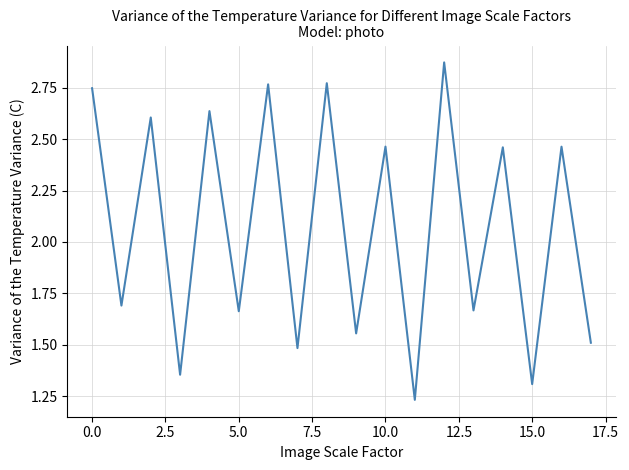

The value at 10.0 is 3.9. True or false?

False